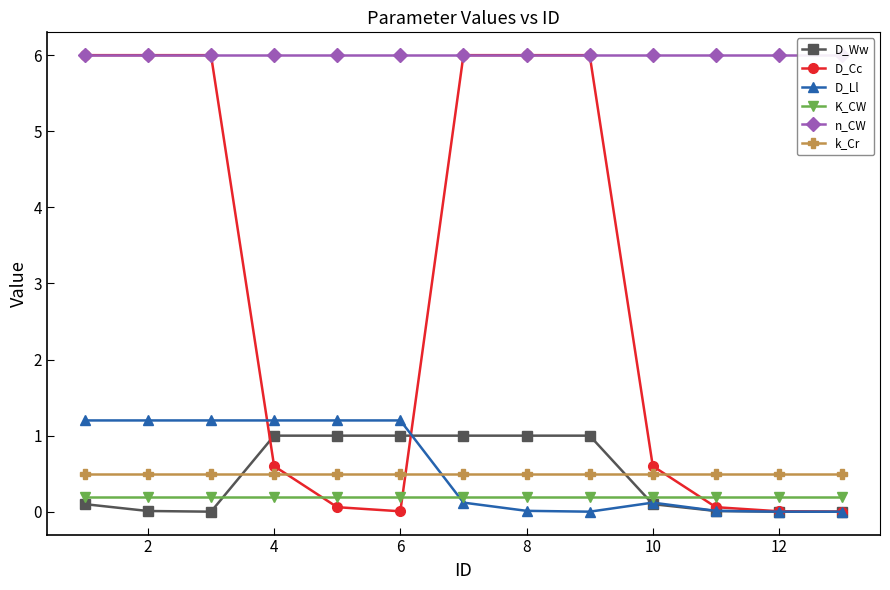

How many times do D_Ww and D_Ll cross each other?

2